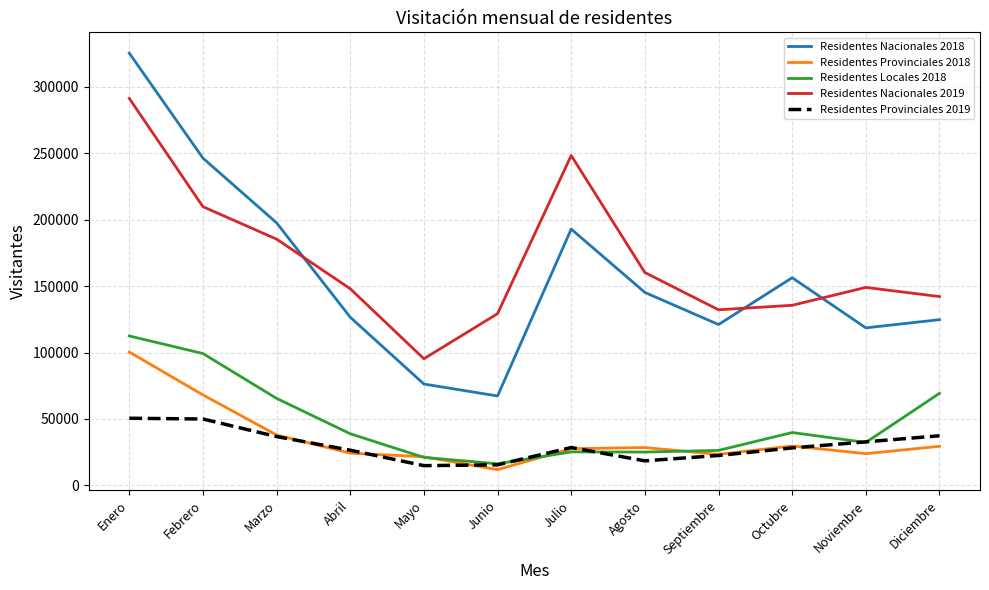

What are all the series names shown in the legend?

Residentes Nacionales 2018, Residentes Provinciales 2018, Residentes Locales 2018, Residentes Nacionales 2019, Residentes Provinciales 2019